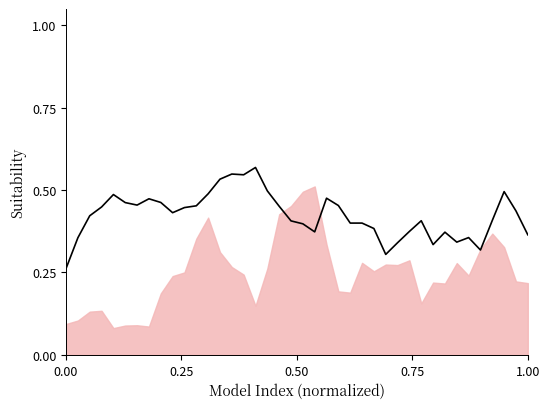

How many interior local peaks (higher than both neighbors) does the data have?

9